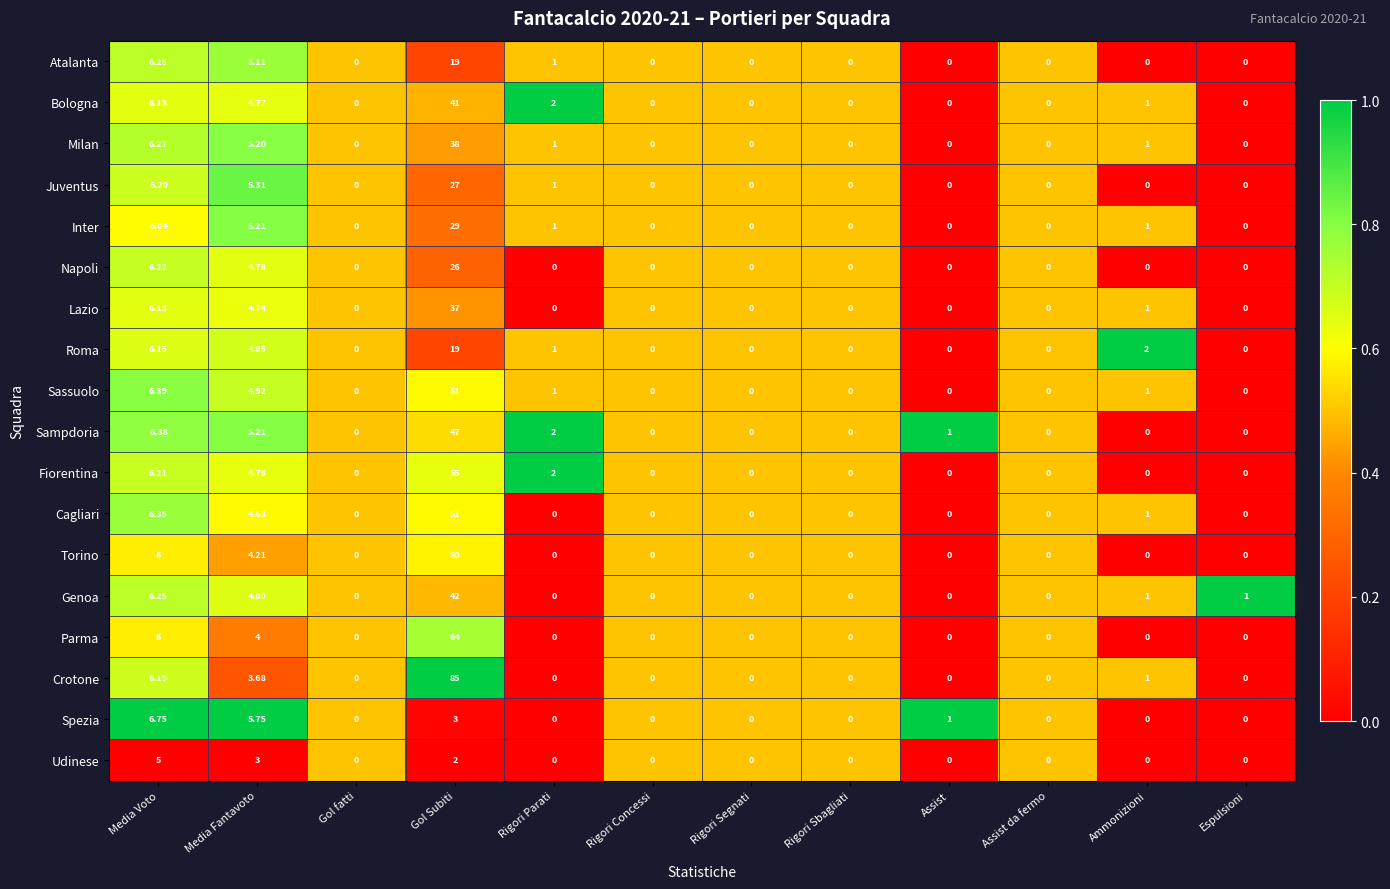

How many data points in Sampdoria are above 0?

5